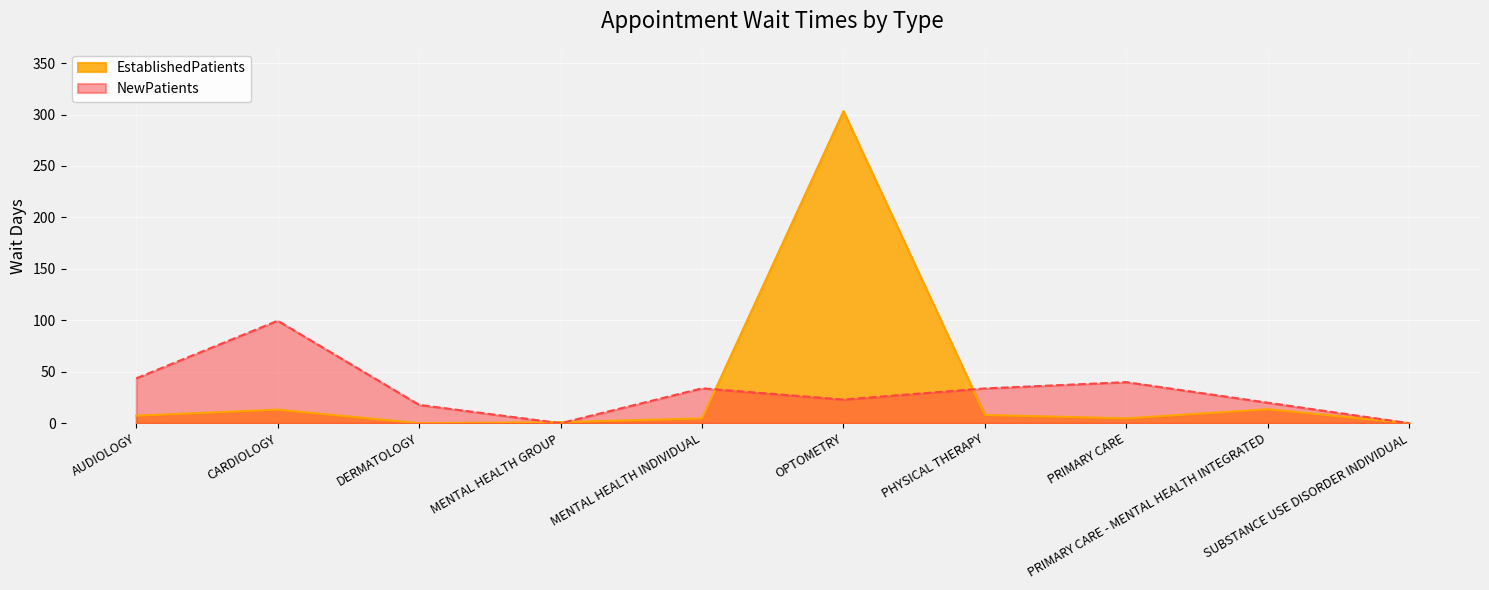

After their last crossing, which series has the higher values: EstablishedPatients or NewPatients?

NewPatients